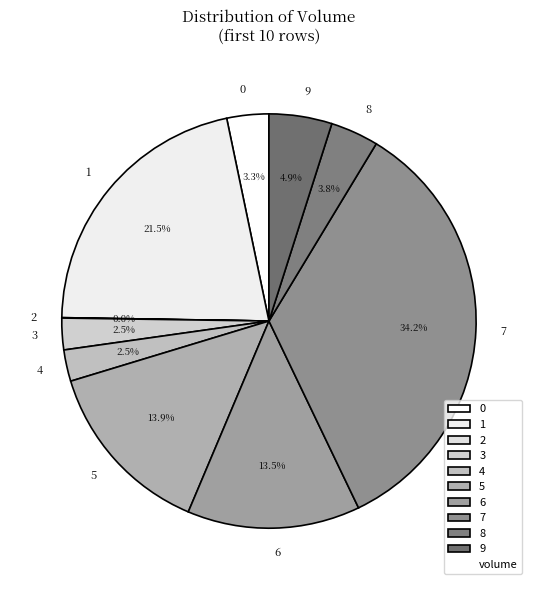

Combined, do 5 and 3 account for over 50%?

No